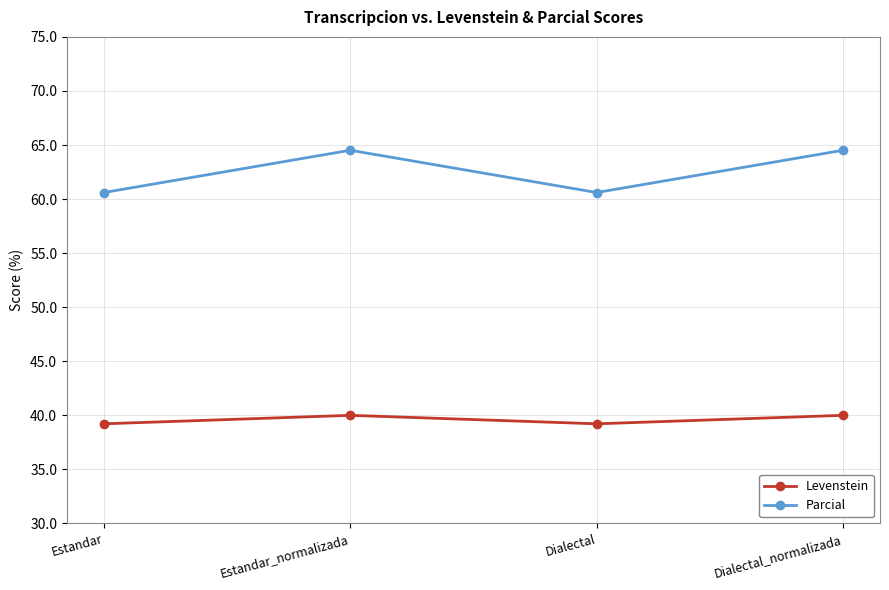

What is the value of the Levenstein point at the 2nd from the left?

40.0